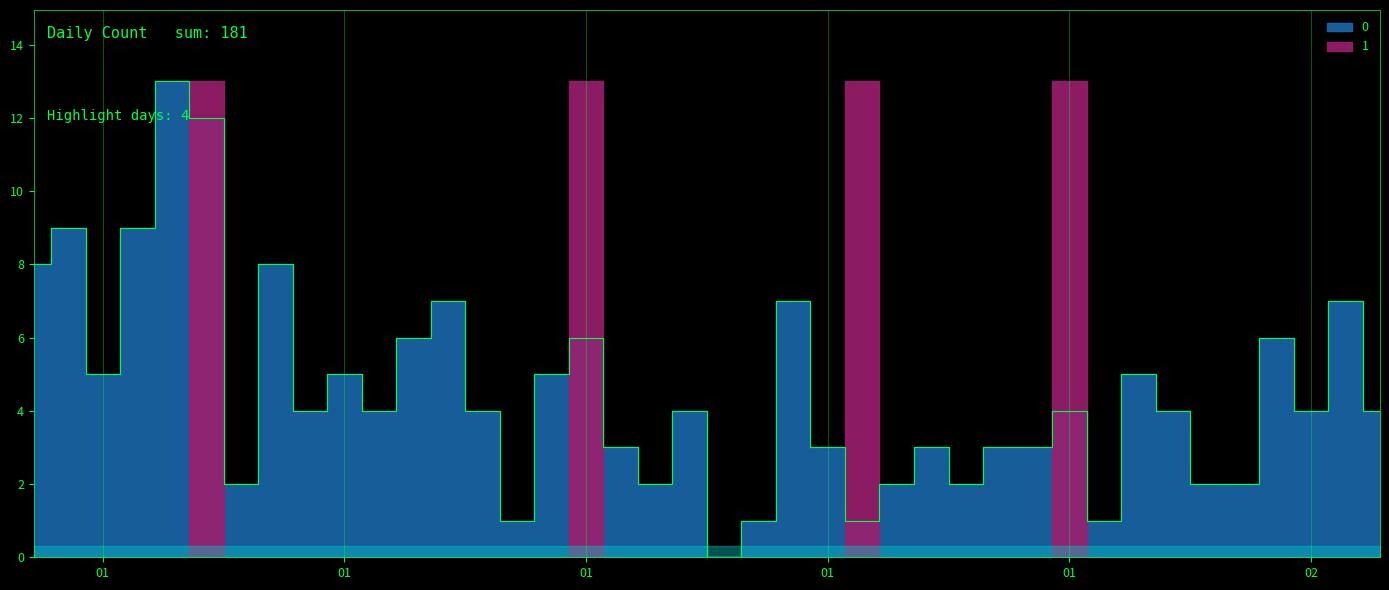

How many lines are shown in the chart?

1